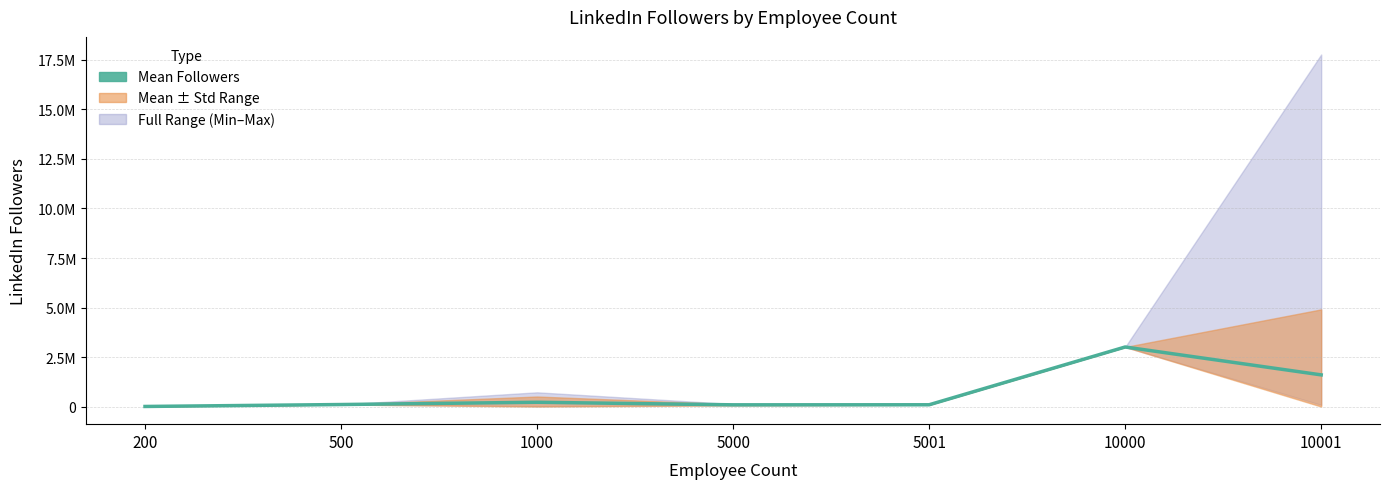

Does the chart display data point markers on the line(s)?

No